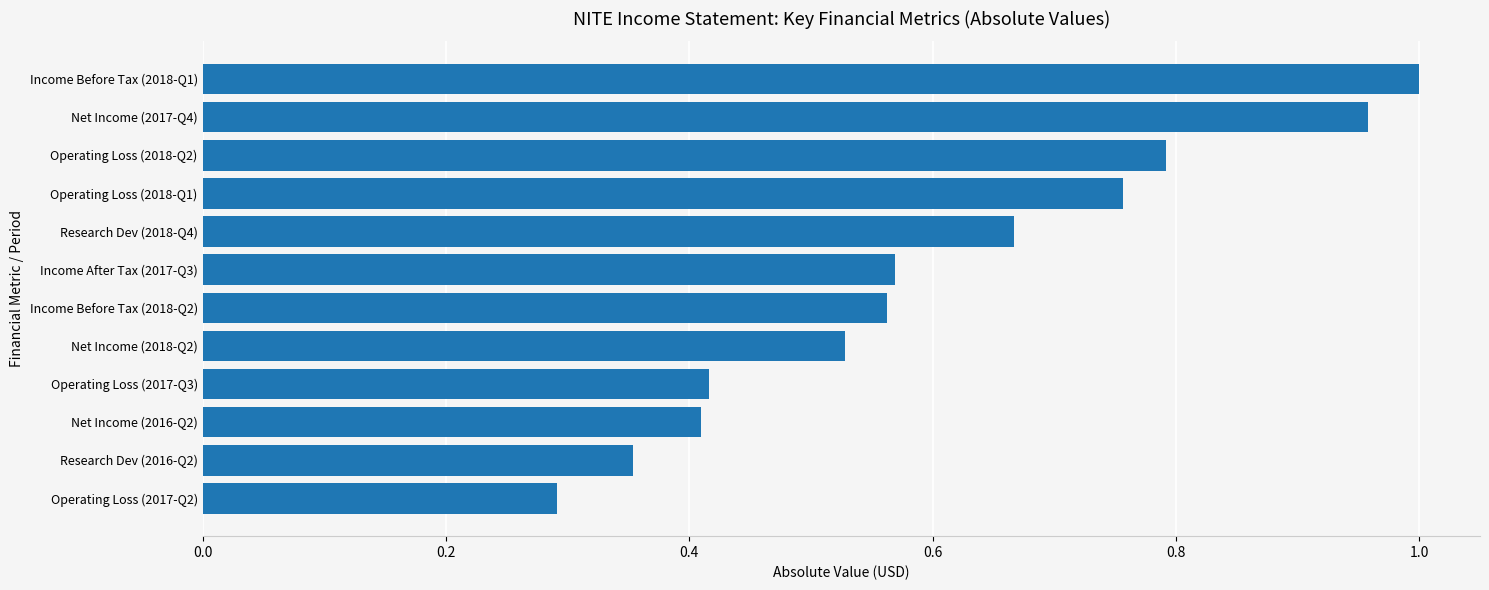

What is the minimum value shown in the chart?

0.3